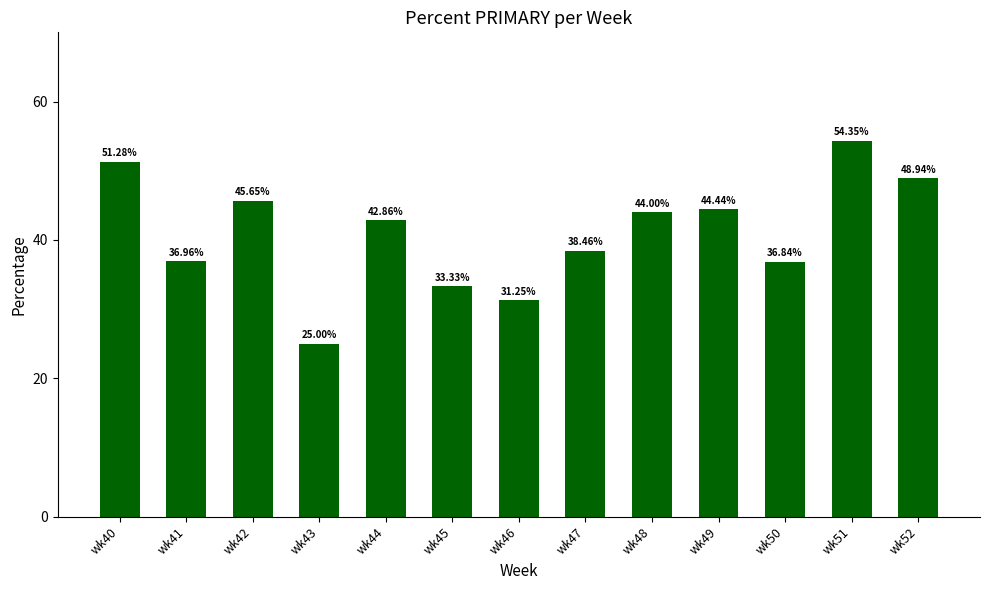

Does the chart contain any negative values?

No